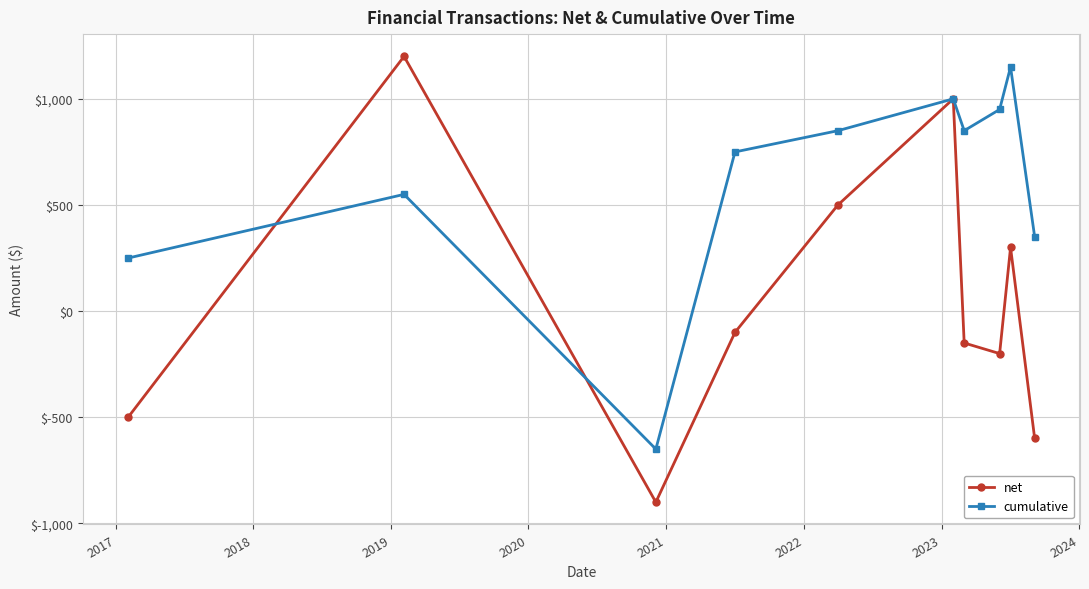

How many interior local peaks does the net series have?

3